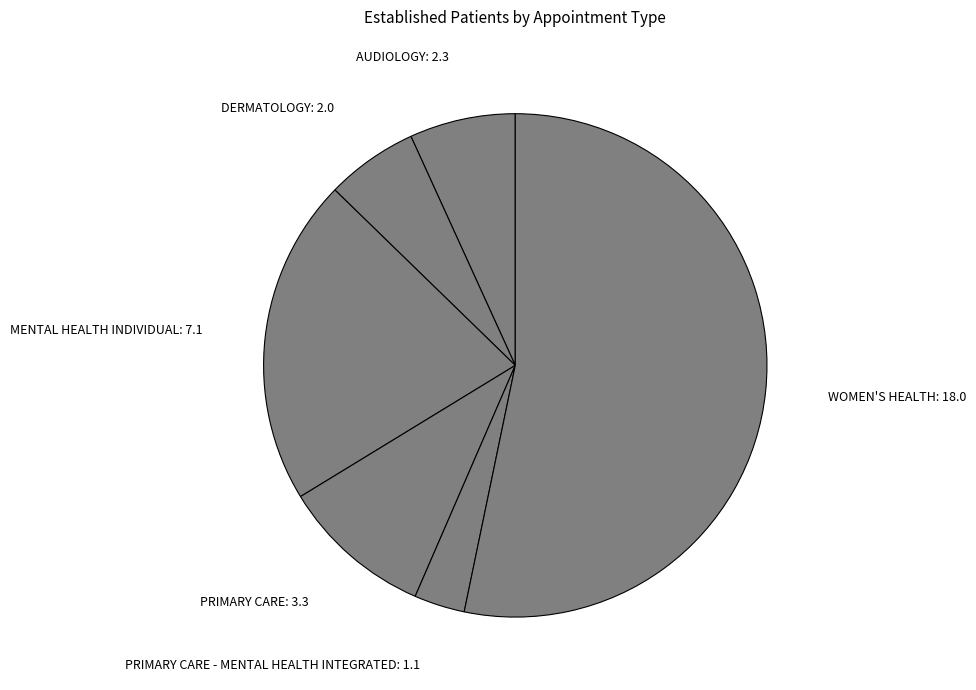

Is there any slice that represents more than half of the pie?

Yes